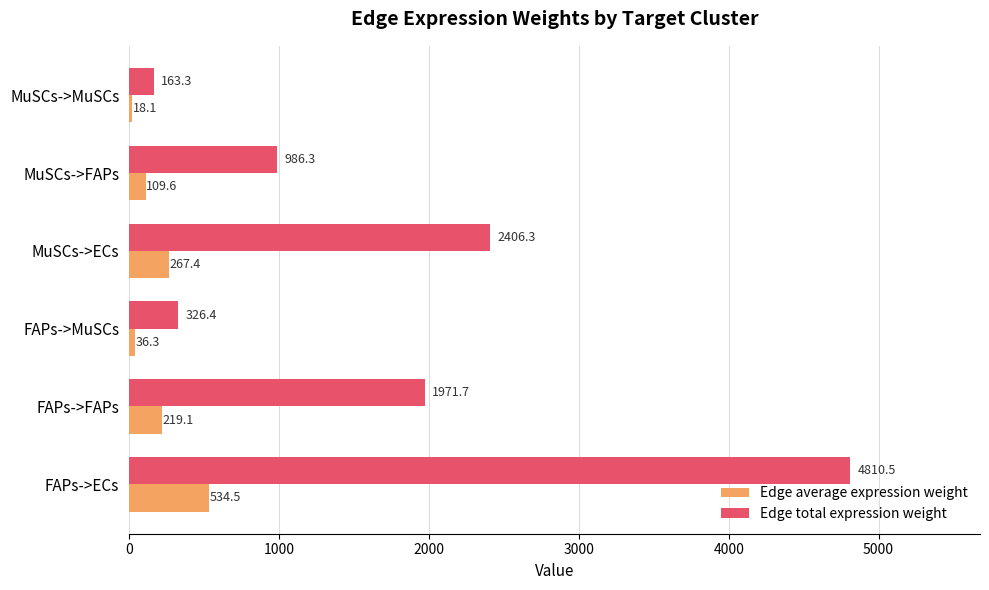

What is the difference between the Edge total expression weight values at MuSCs->ECs and FAPs->MuSCs?

2079.9